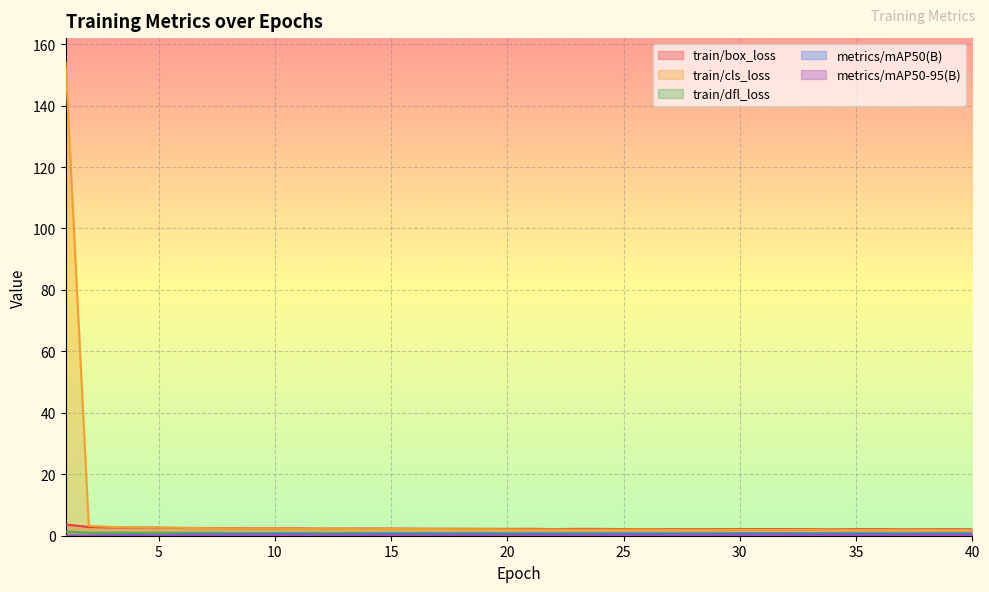

Rank the categories by train/box_loss value from highest to lowest.

1, 2, 3, 4, 5, 6, 7, 8, 10, 9, 11, 14, 13, 15, 12, 16, 17, 18, 19, 21, 23, 20, 24, 31, 27, 29, 26, 28, 22, 25, 30, 32, 33, 36, 35, 39, 38, 37, 40, 34